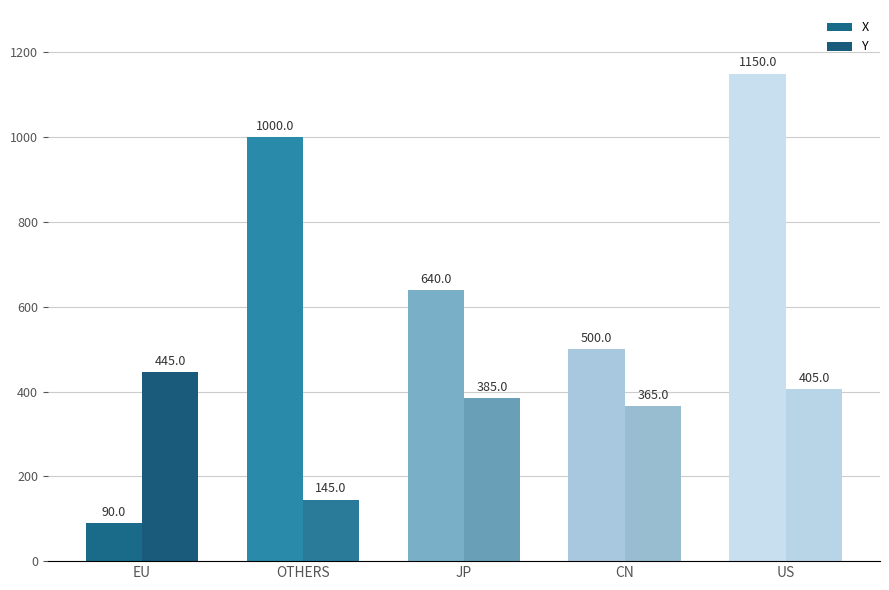

What is the minimum value shown in the chart?

90